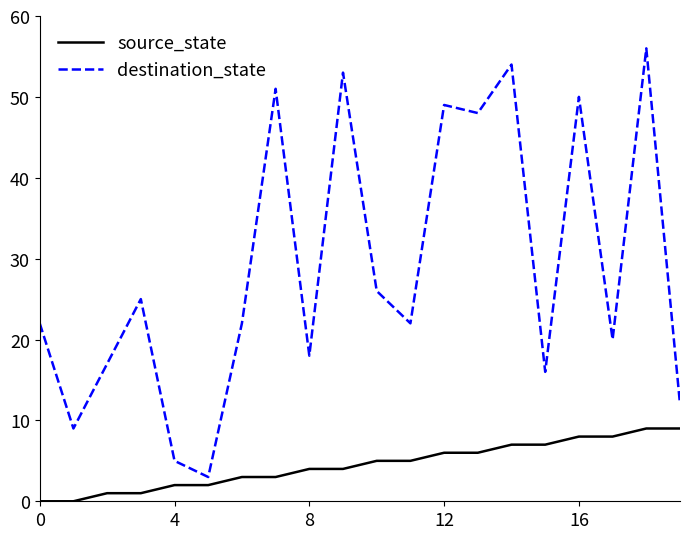

Rank the series by their maximum value, from lowest to highest.

source_state, destination_state